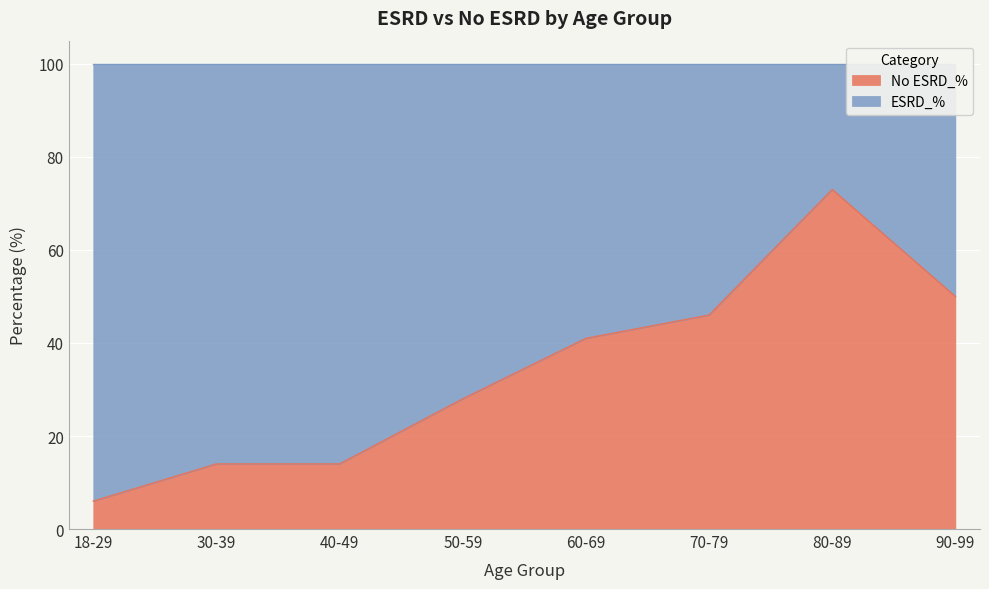

Which label corresponds to the largest value in the chart?

80-89